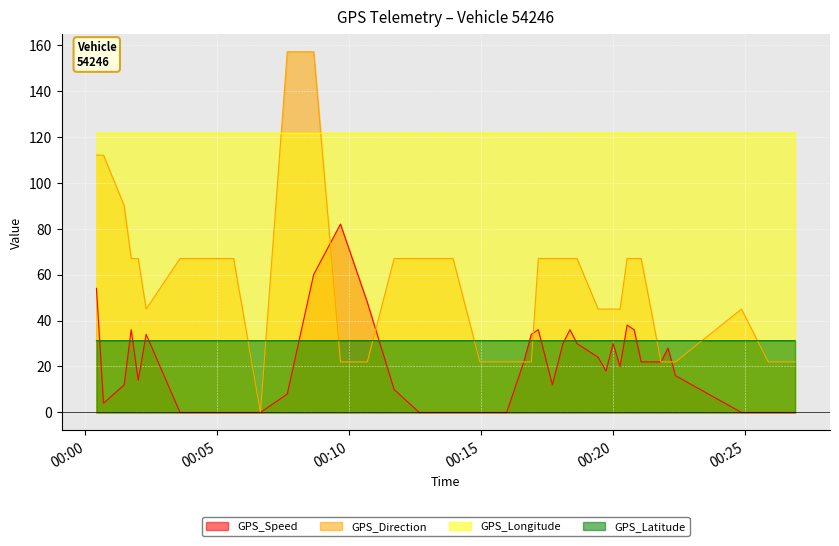

True or false: GPS_Longitude and GPS_Speed intersect in this chart.

False